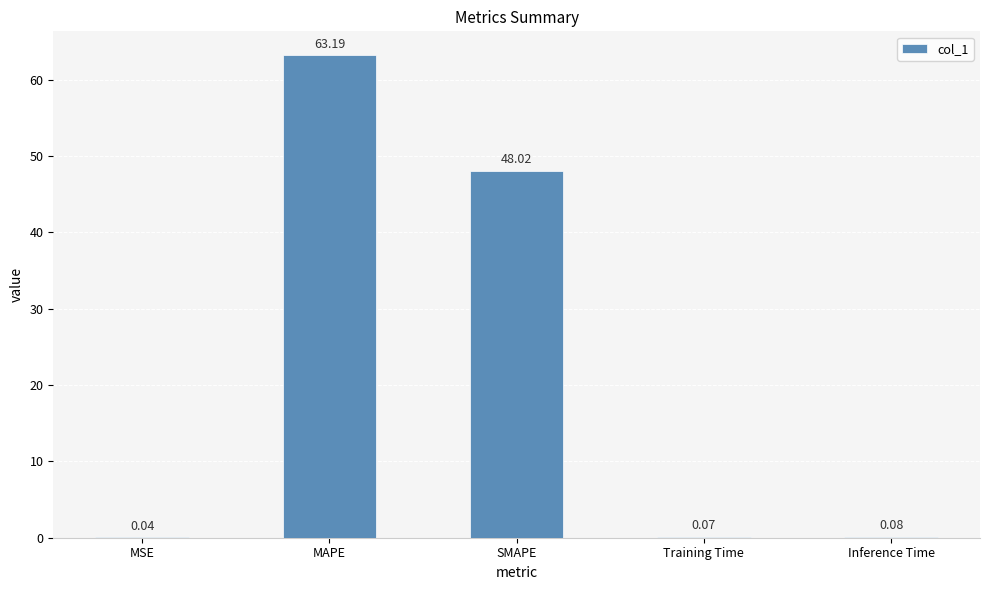

Is it true that the value at MAPE is 63.2?

True